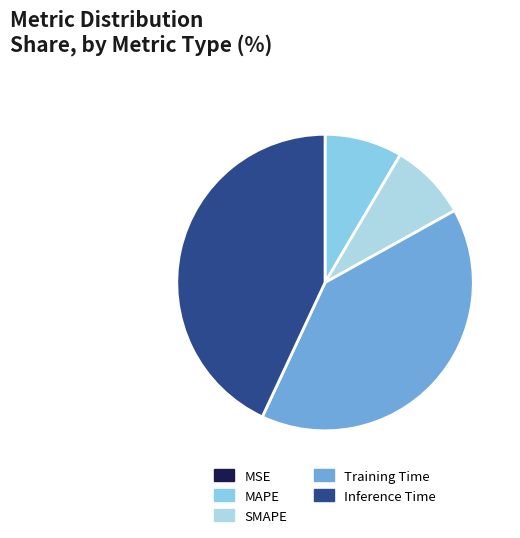

Rank the categories by value from highest to lowest.

Inference Time, Training Time, MAPE, SMAPE, MSE